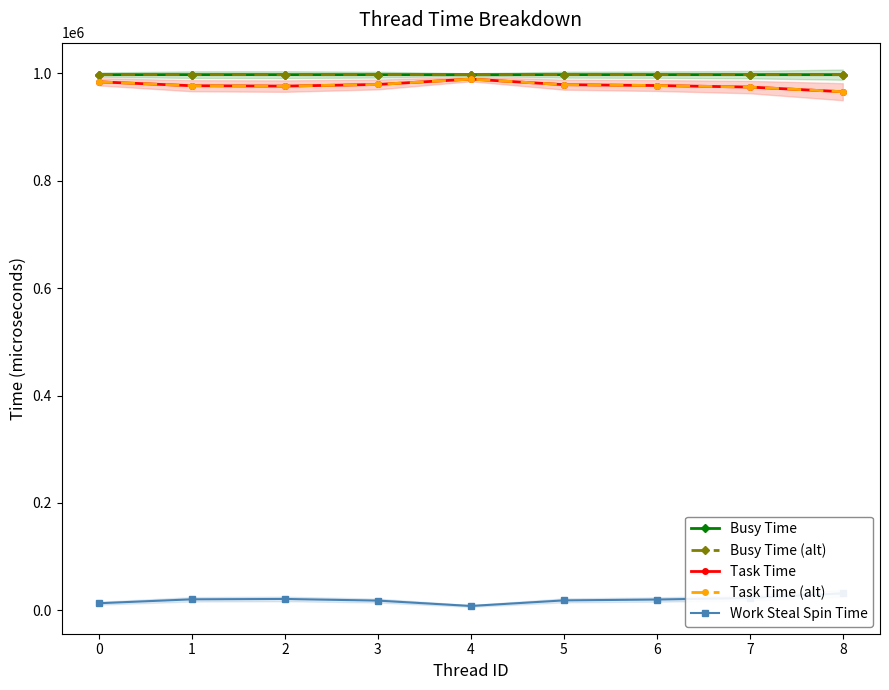

Which series has the largest range (max minus min)?

Task Time